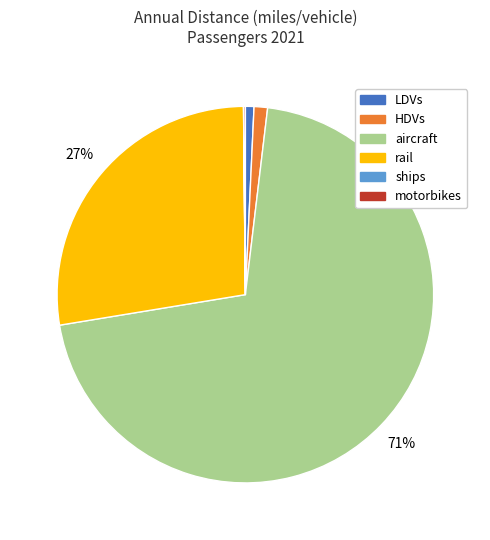

Is there any slice that represents more than half of the pie?

Yes